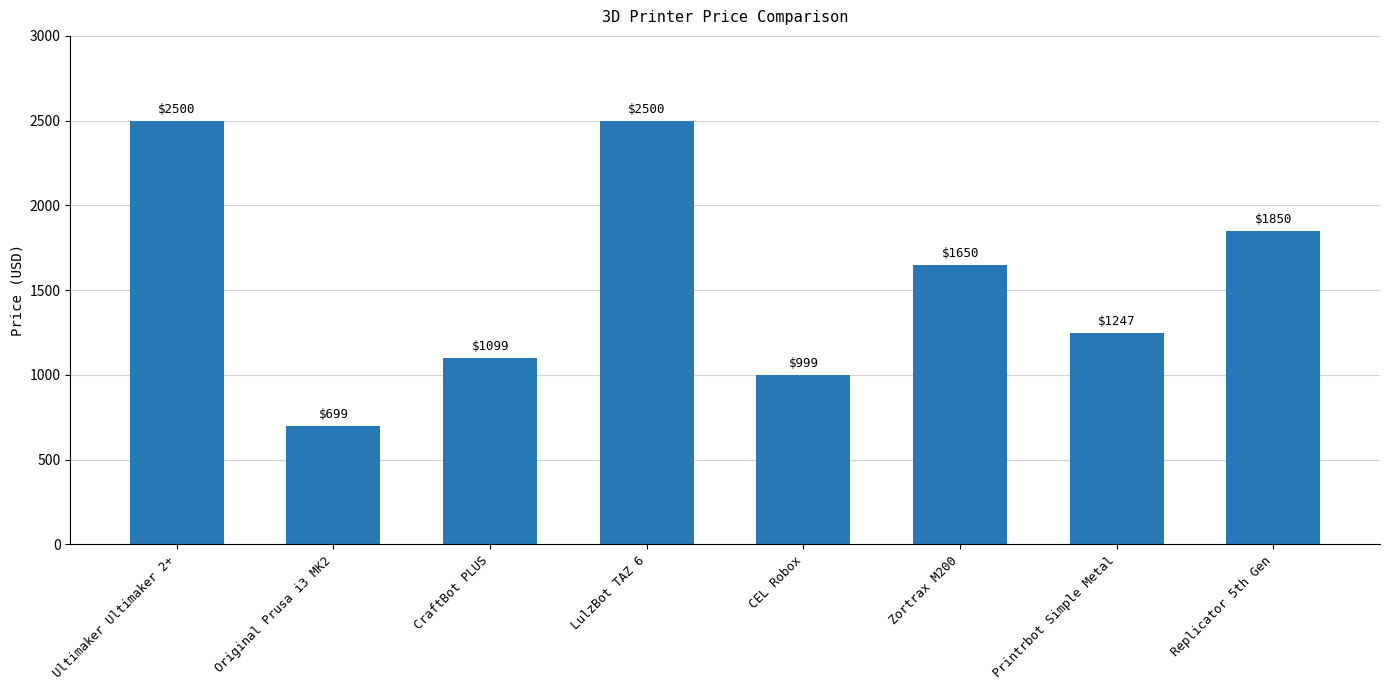

The value at LulzBot TAZ 6 is 2500. True or false?

True